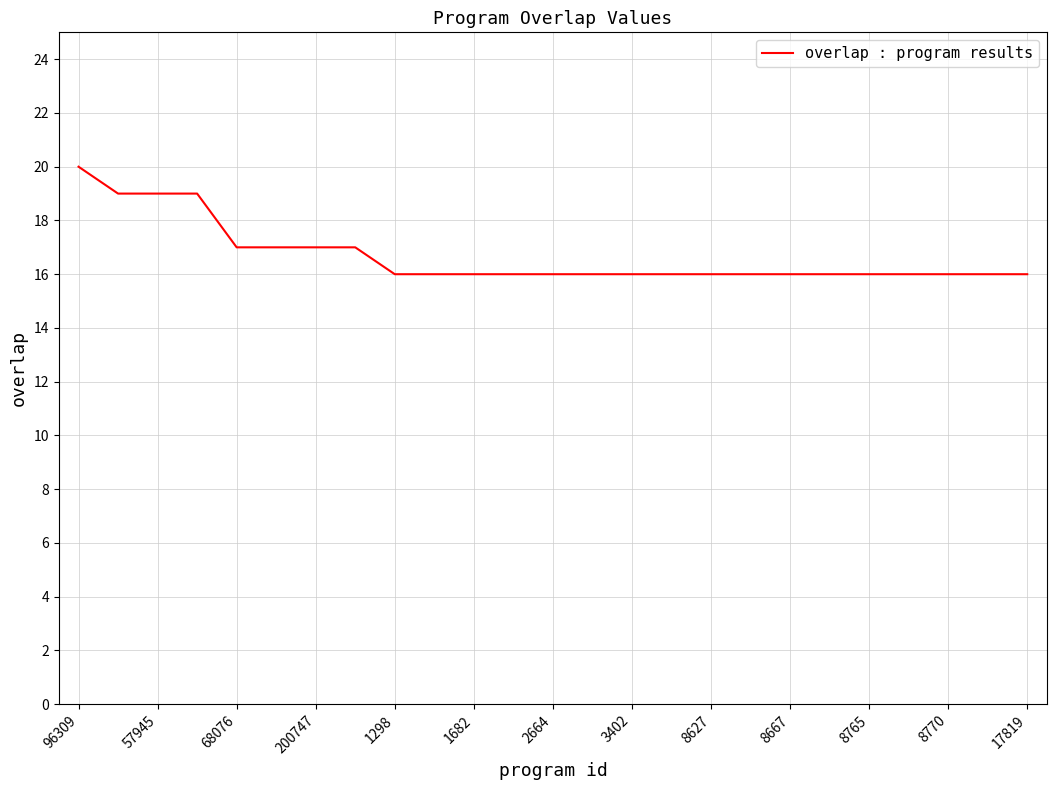

What is the average value?

17